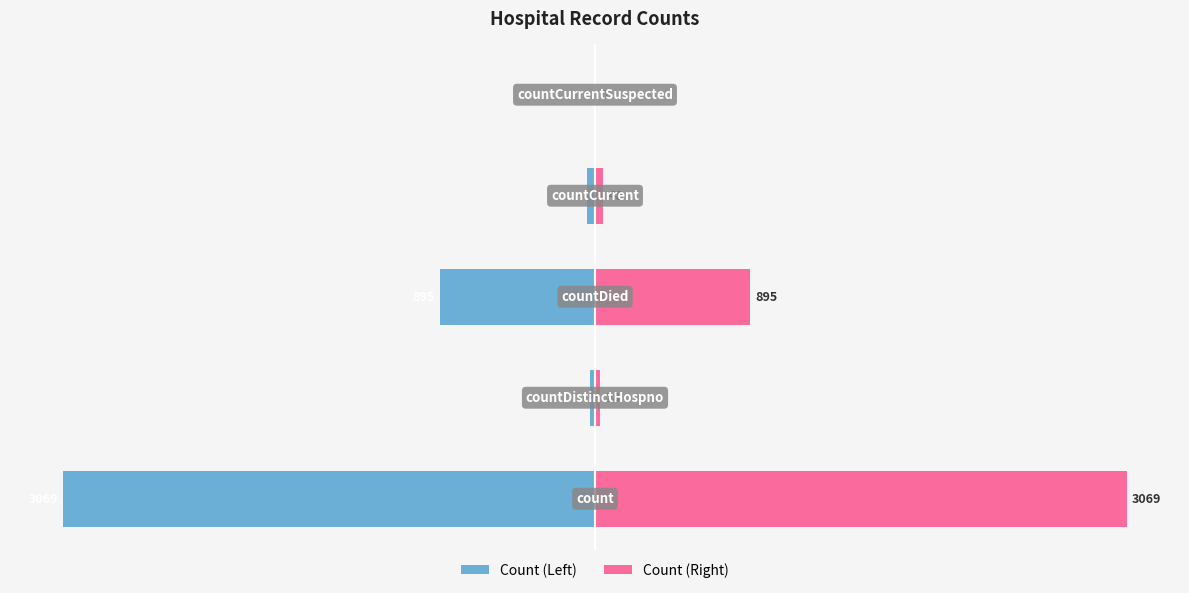

What is the sum of the Count (Left) values at 4 and 3?

-48